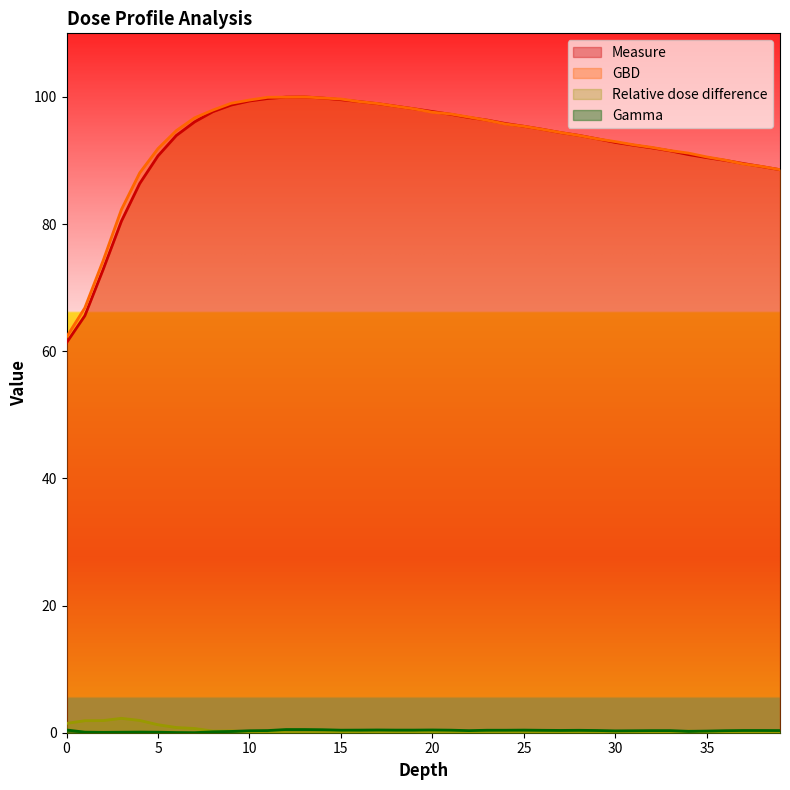

Count the number of data series in this chart.

4